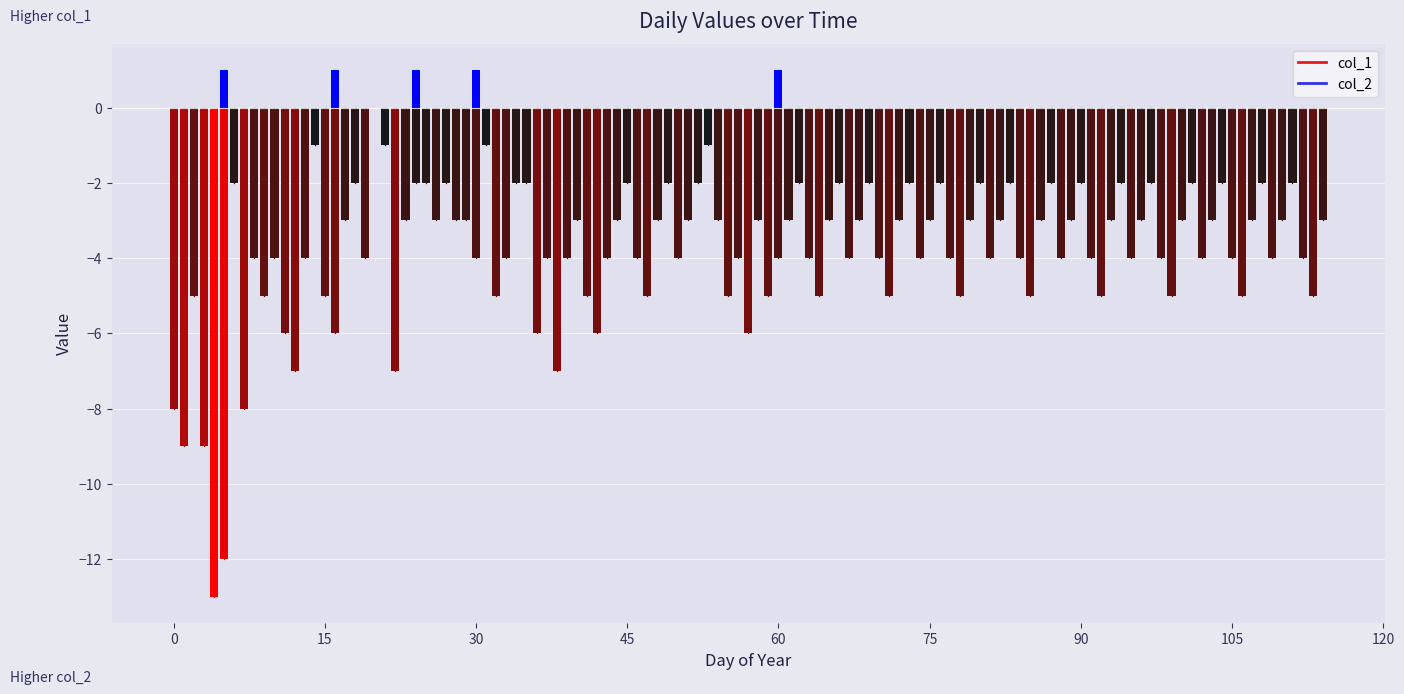

The chart shows a value of -5 at 0. True or false?

False